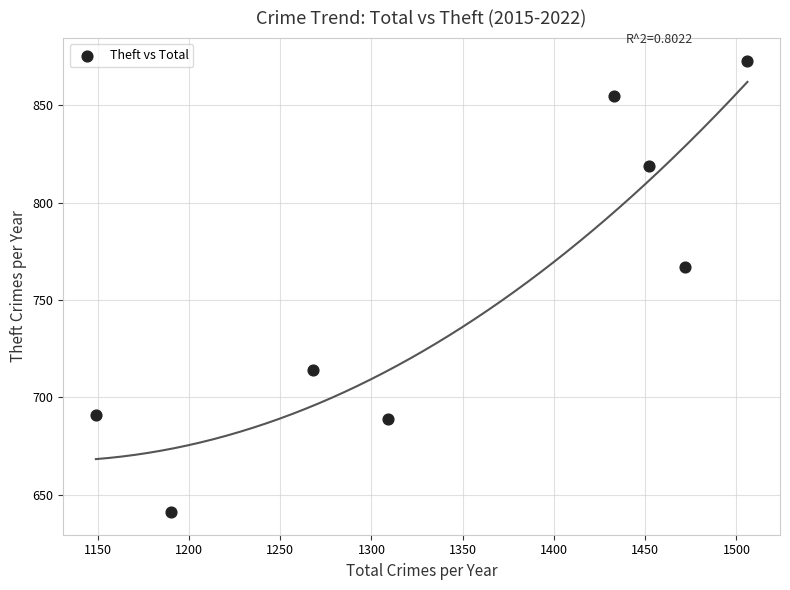

What is the average X value?

1347